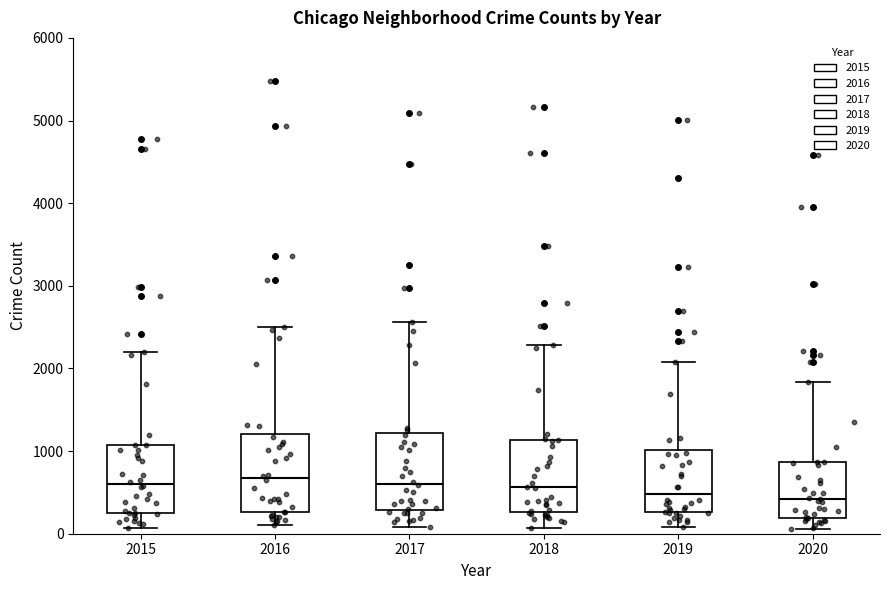

Reading left to right, read every box against the y-axis: the position of its median line, the range the box covers, and the ends of its whiskers. The values are not printed on the chart, so give them approximately, as read against the axis.

2015: median 600, box 300 to 1100, whiskers 100 to 2200
2016: median 700, box 300 to 1200, whiskers 100 to 2500
2017: median 600, box 300 to 1200, whiskers 100 to 2600
2018: median 600, box 300 to 1100, whiskers 100 to 2300
2019: median 500, box 300 to 1000, whiskers 100 to 2100
2020: median 400, box 200 to 900, whiskers 100 to 1800